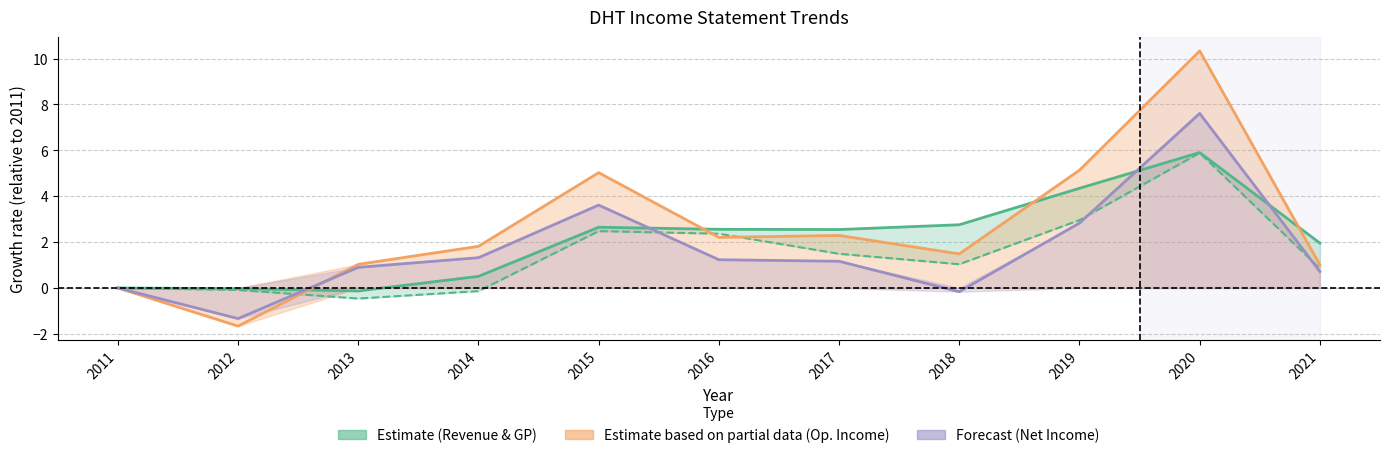

What is the difference between the maximum and minimum values in the Operating Income (growth) series?

12.0